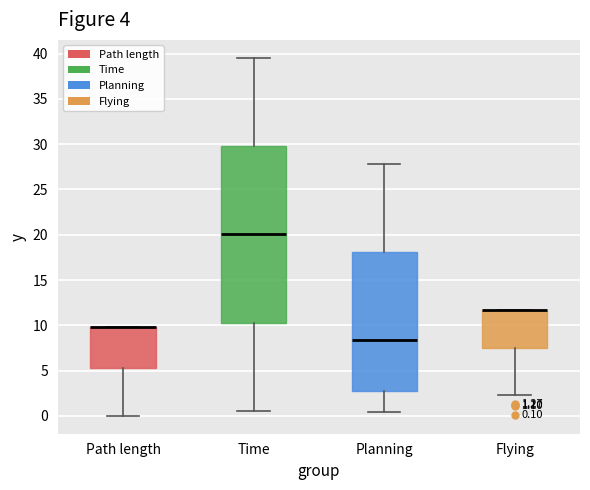

Which box is the tallest, from its lower edge to its upper edge?

Time